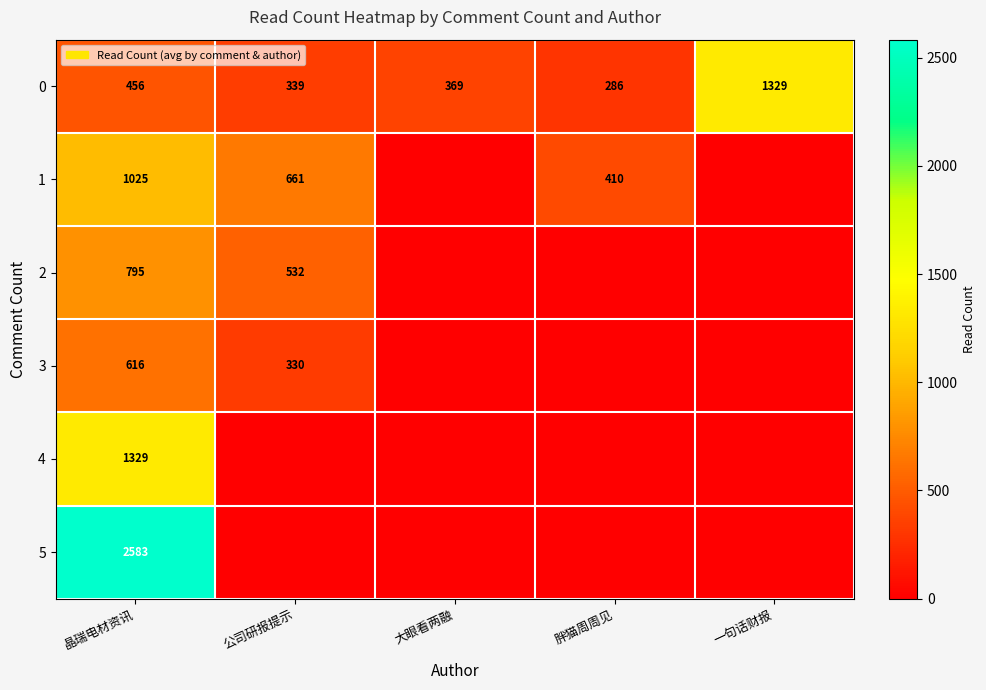

Is it true that 0 equals 570 at 公司研报提示?

False